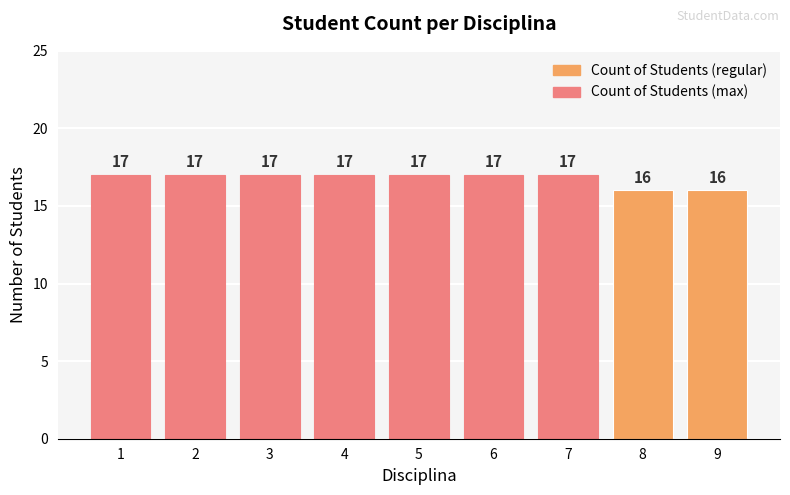

What is the value of the 6th bar from the left?

17